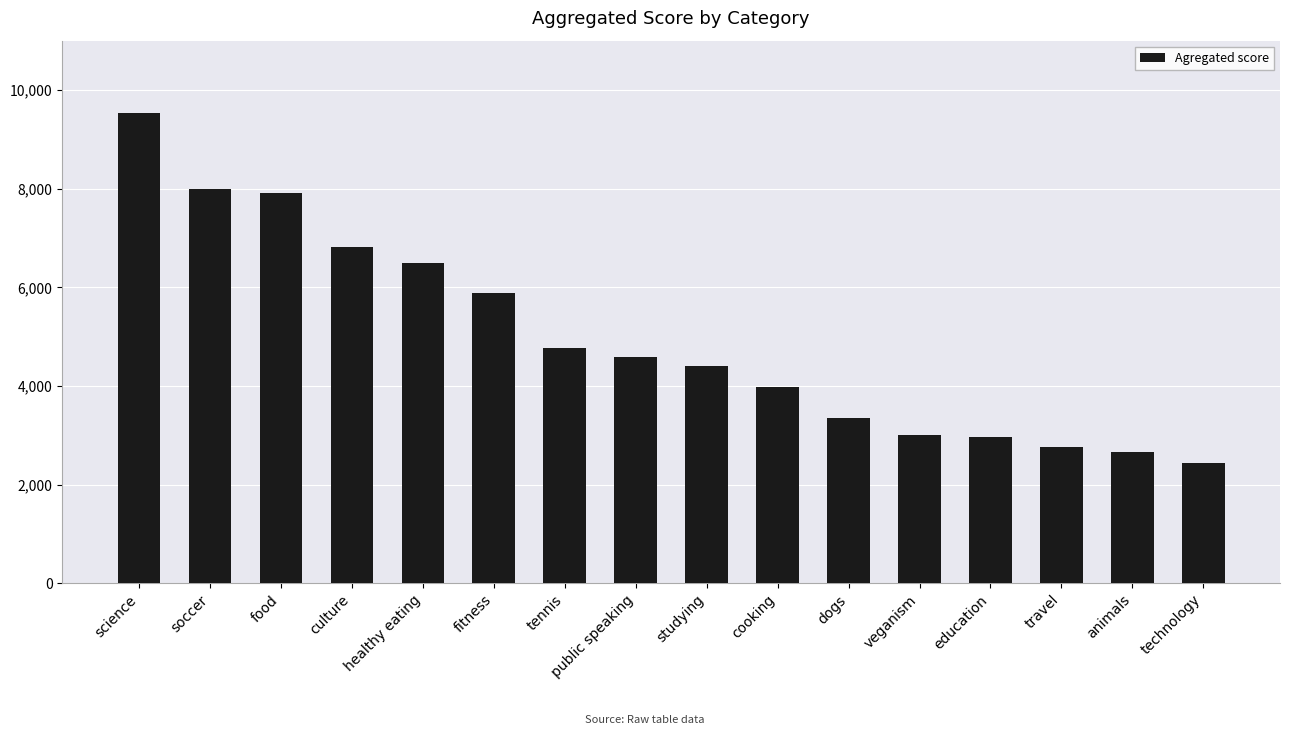

Where is the data nearest to the value 5986?

fitness